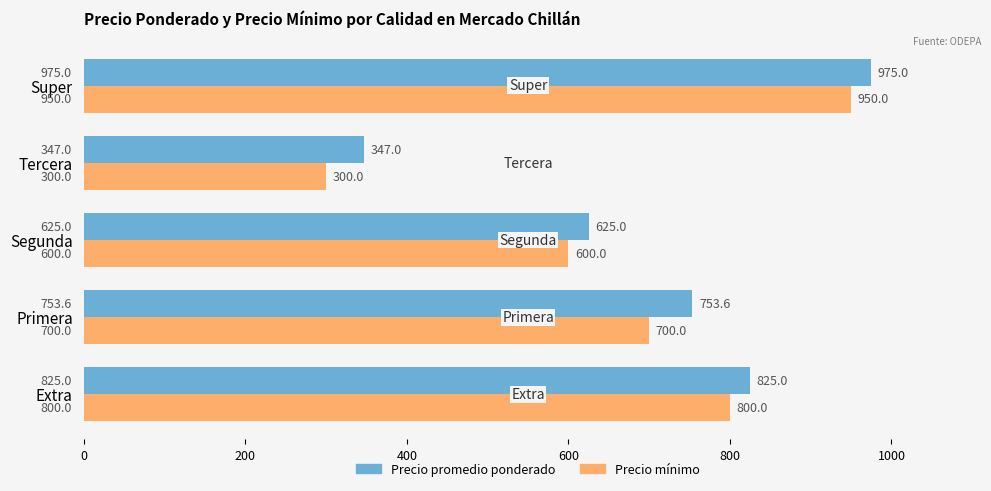

How many data points does each series have?

5